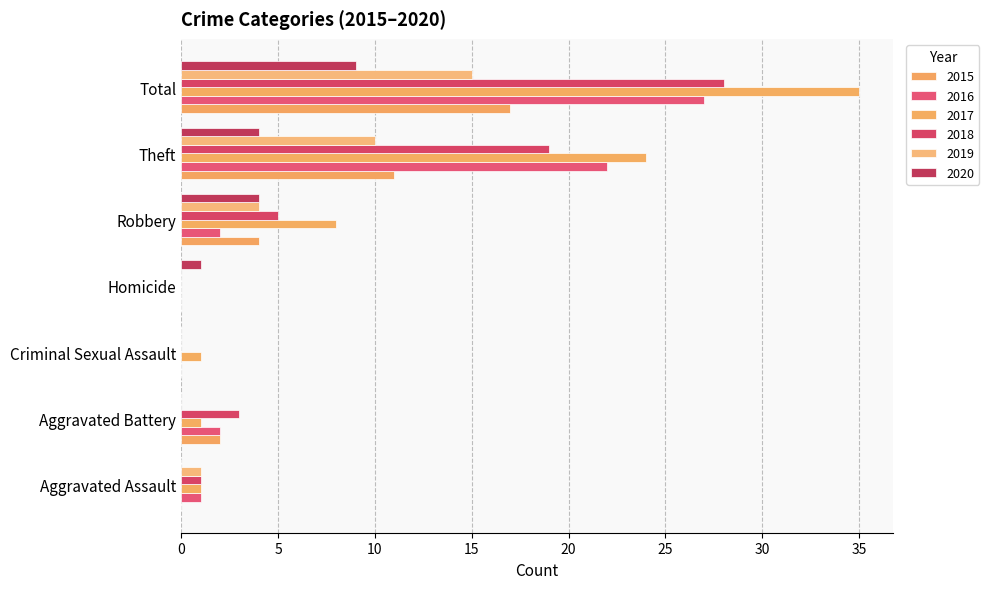

What is the label of the 3rd bar from the left?

Criminal Sexual Assault